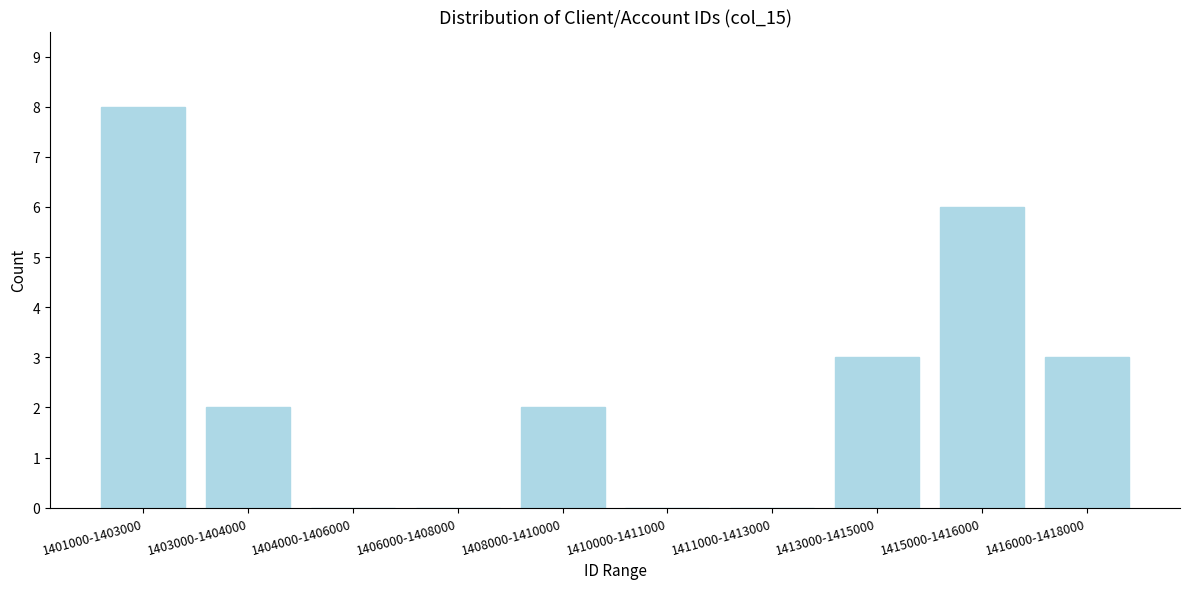

Reading right to left, list all the values displayed in this chart.

1416000-1418000=3	1415000-1416000=6	1413000-1415000=3	1411000-1413000=0	1410000-1411000=0	1408000-1410000=2	1406000-1408000=0	1404000-1406000=0	1403000-1404000=2	1401000-1403000=8